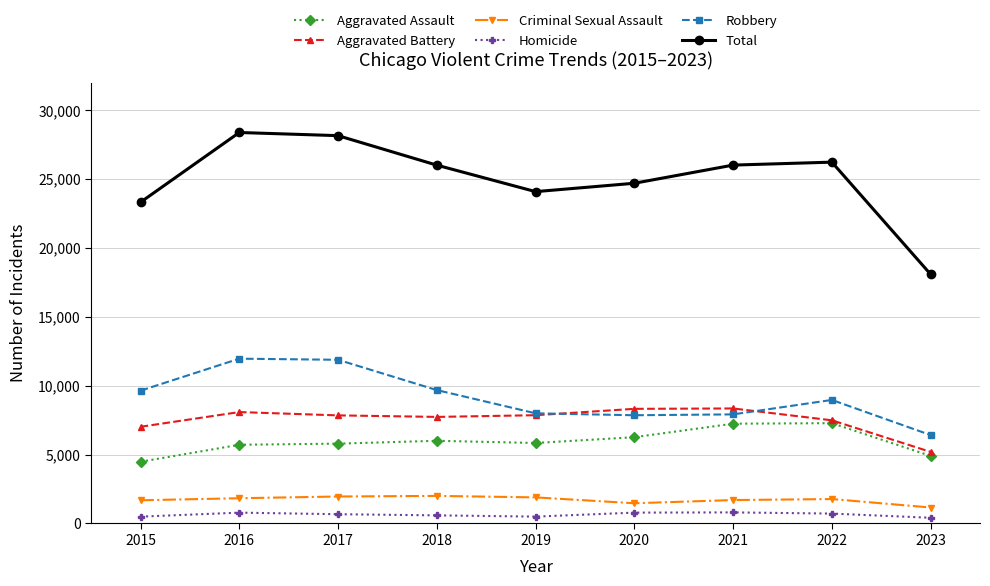

How many distinct data groups are displayed?

6